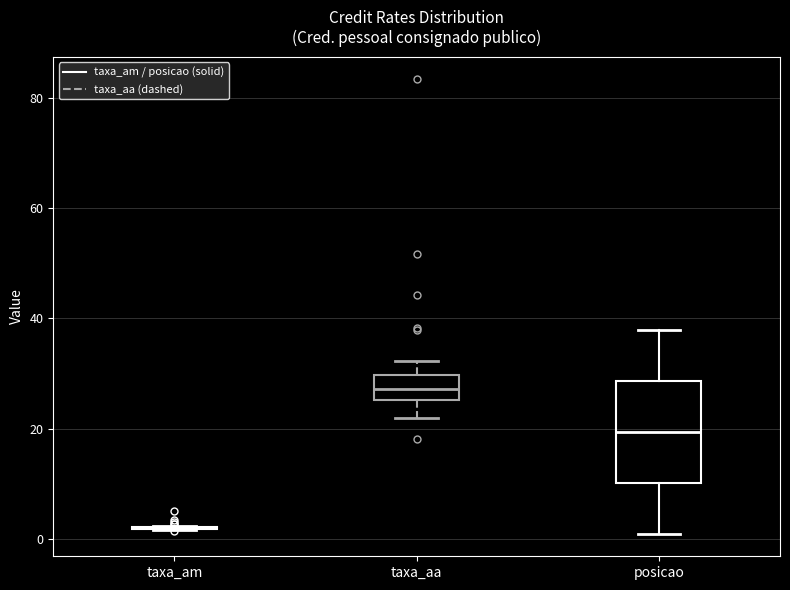

Reading left to right, read every box against the y-axis: the position of its median line, the range the box covers, and the ends of its whiskers. The values are not printed on the chart, so give them approximately, as read against the axis.

taxa_am: box collapsed to a line at 2, whiskers 2 to 2
taxa_aa: median 28, box 26 to 30, whiskers 22 to 32
posicao: median 20, box 10 to 28, whiskers 2 to 38